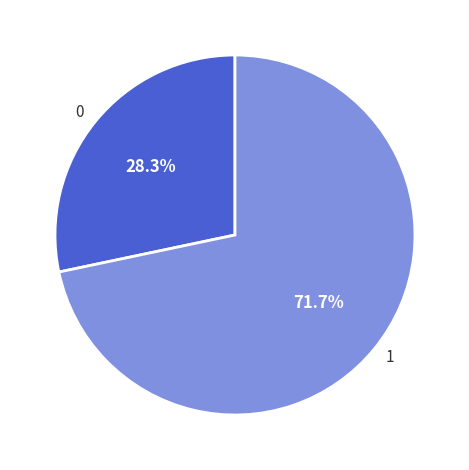

What is the ratio of the value at 0 to the value at 1?

0.4